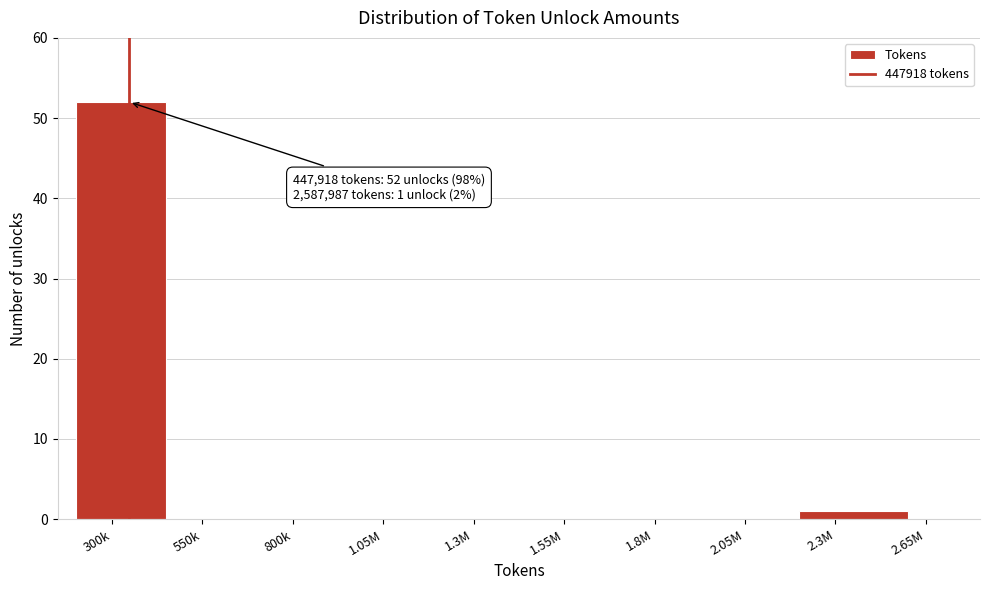

Reading right to left, what are all the values shown in this chart?

2.65M=0	2.3M=1	2.05M=0	1.8M=0	1.55M=0	1.3M=0	1.05M=0	800k=0	550k=0	300k=52